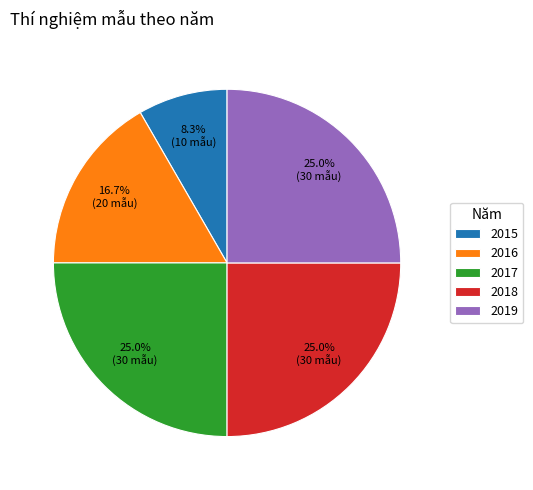

To the nearest percent, what is the combined percentage of 2017 and 2018?

50%